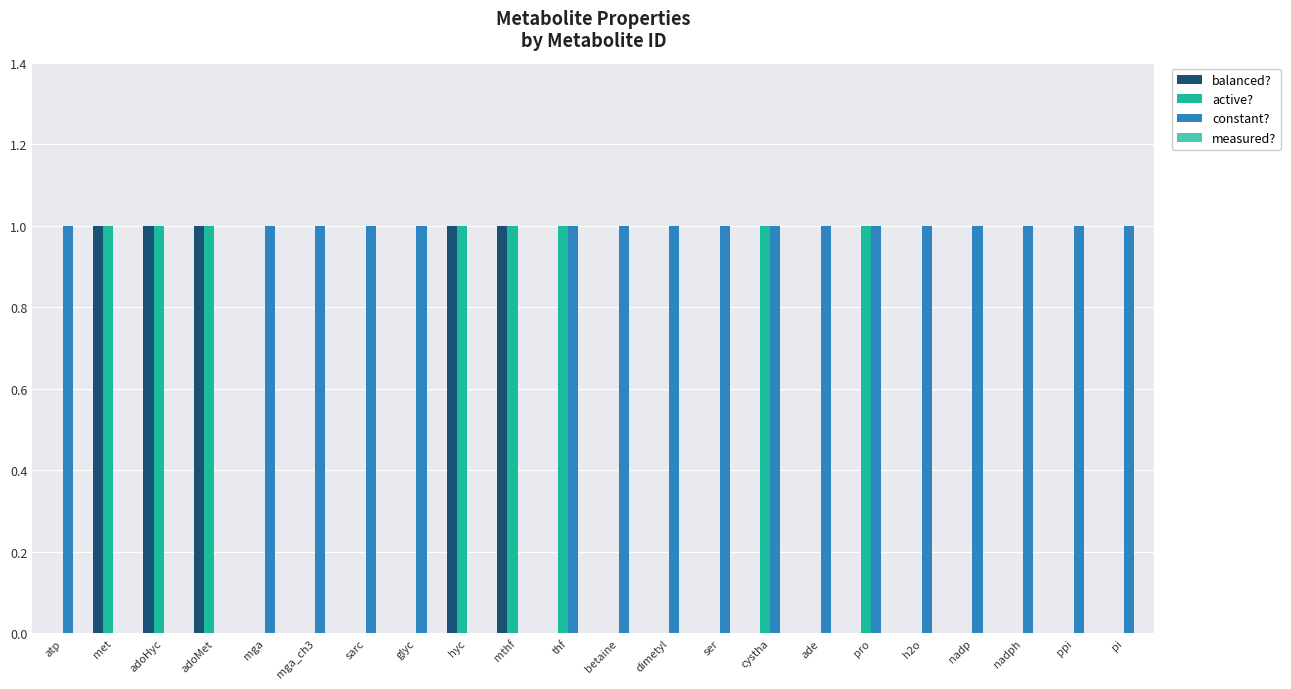

Which series changed the most between pro and ppi?

active?